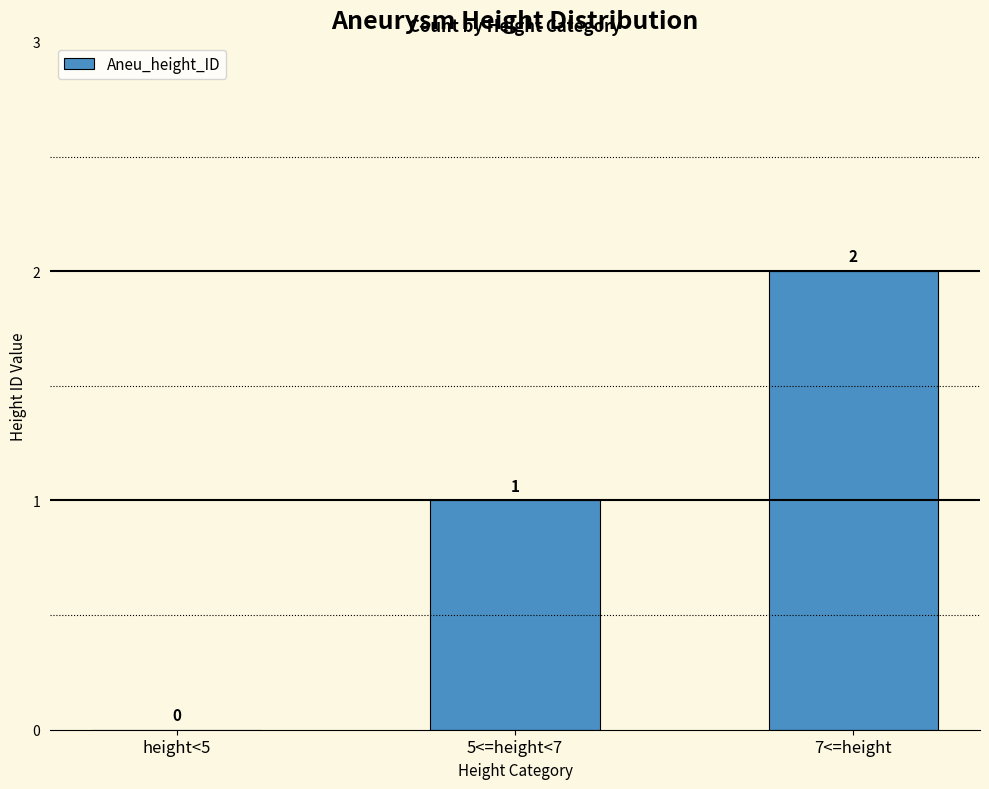

At which category does the chart reach its peak across all series?

7<=height